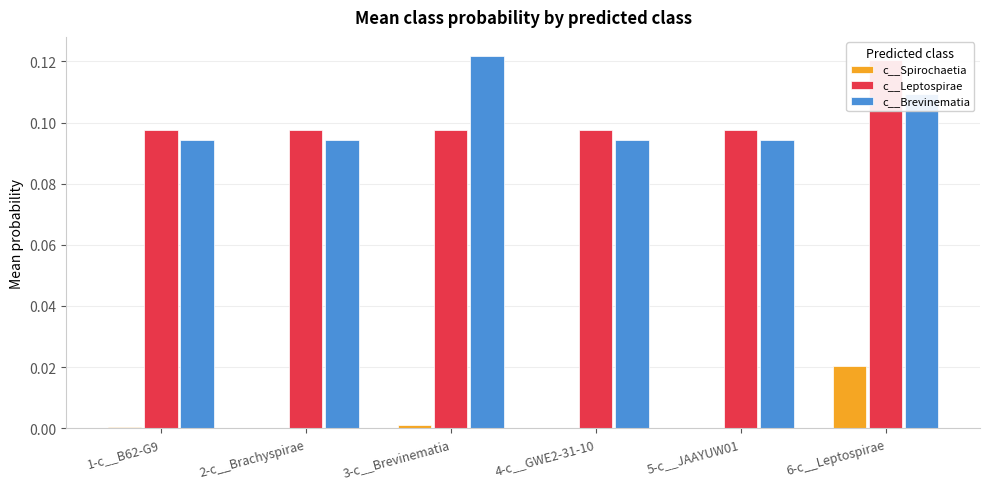

Rank the series at 6-c__Leptospirae from highest to lowest value.

c__Leptospirae, c__Brevinematia, c__Spirochaetia